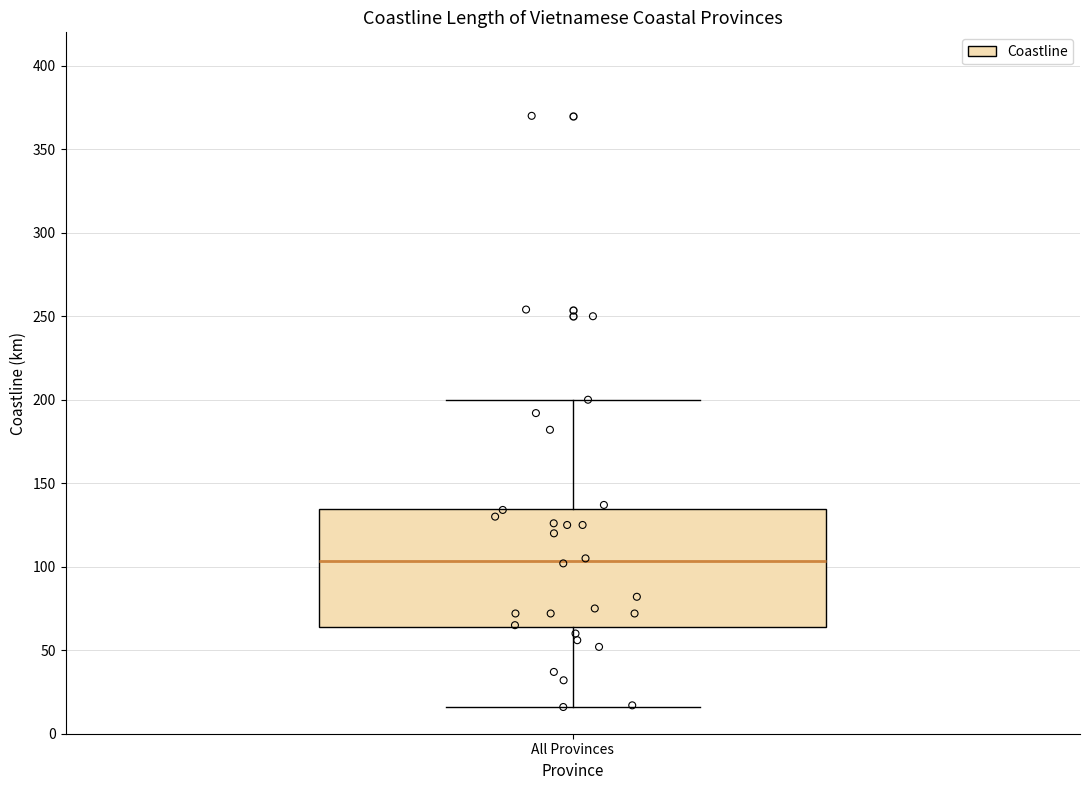

Where does the upper whisker of the box for All Provinces end on the y-axis? The values are not printed on the chart, so give them approximately, as read against the axis.

200